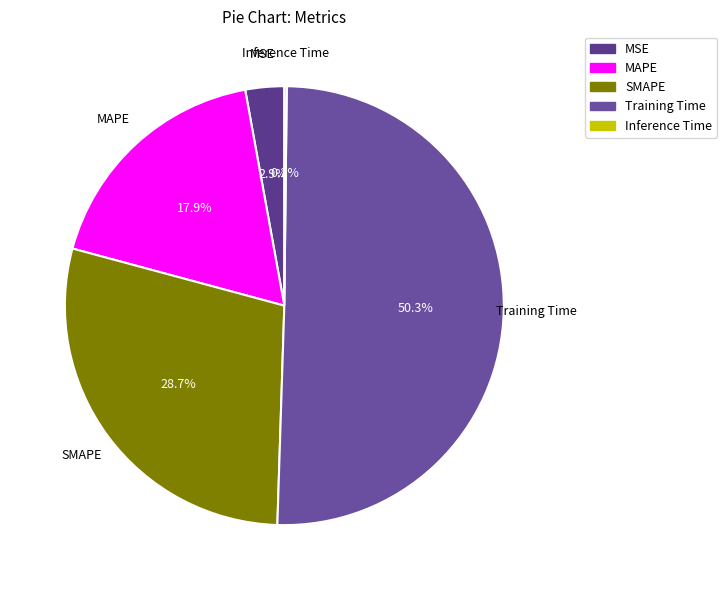

Which category accounts for the majority?

Training Time